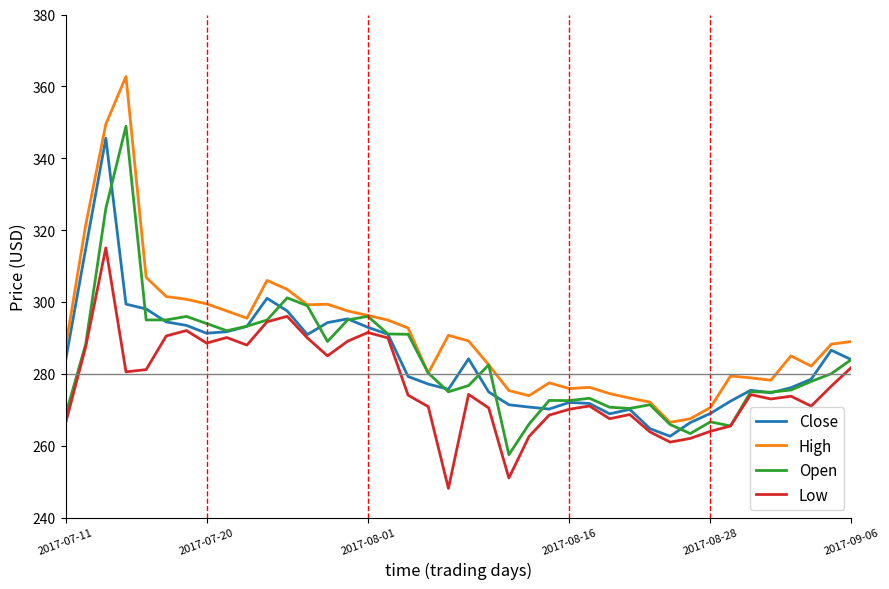

Which series has the largest range (max minus min)?

High